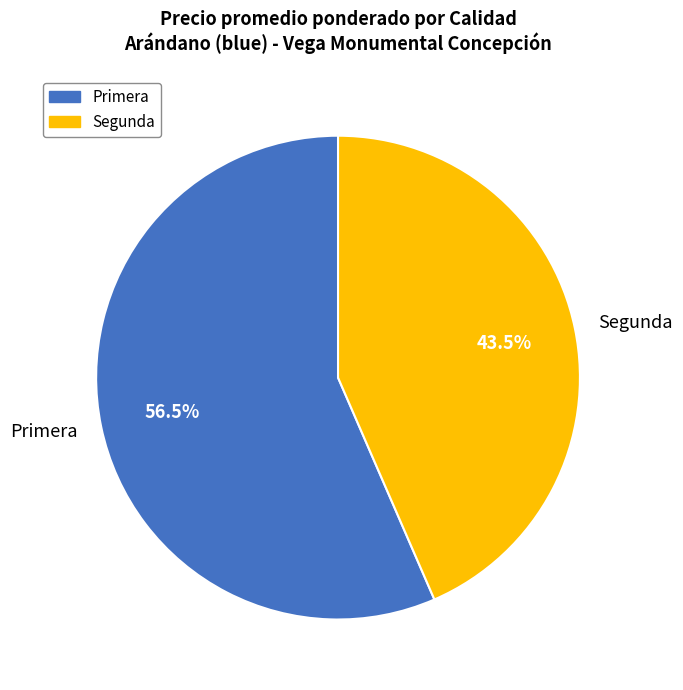

Count the number of slices in the pie.

2